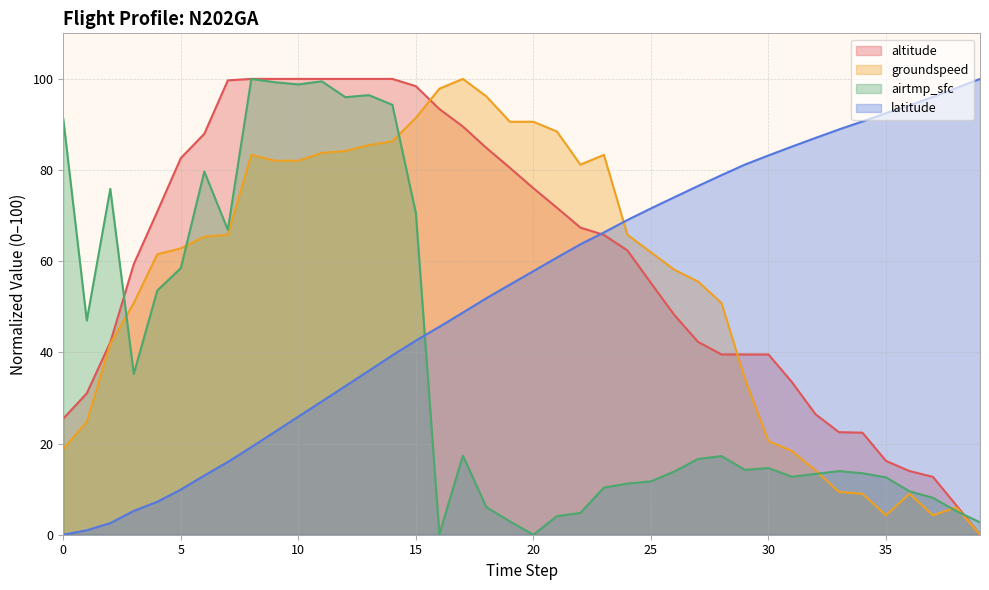

In airtmp_sfc, how many points are lower than both neighbors (excluding endpoints)?

9